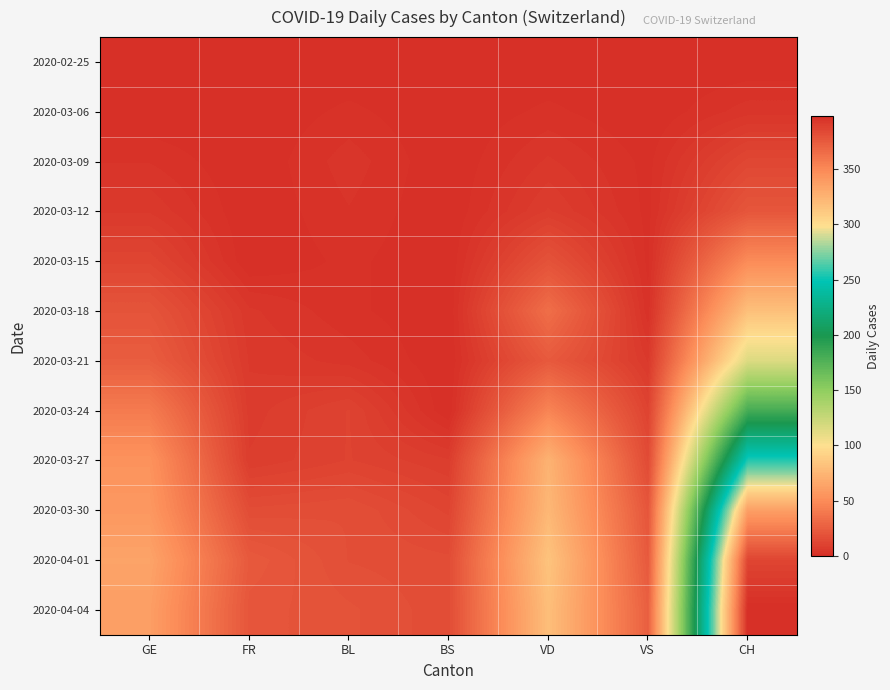

At how many categories does at least one series exceed 160?

1